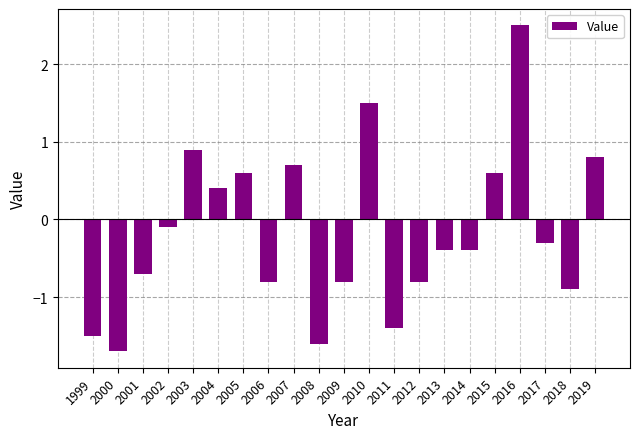

What is the sum of the values at 2005 and 2010?

2.1